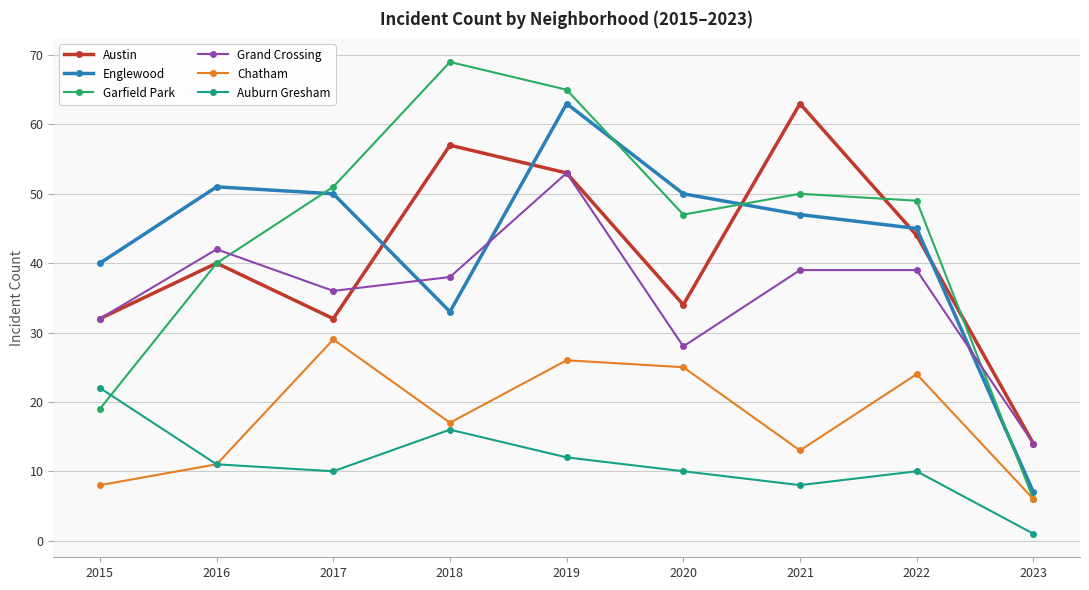

The value of Englewood at 2015 is 56. True or false?

False